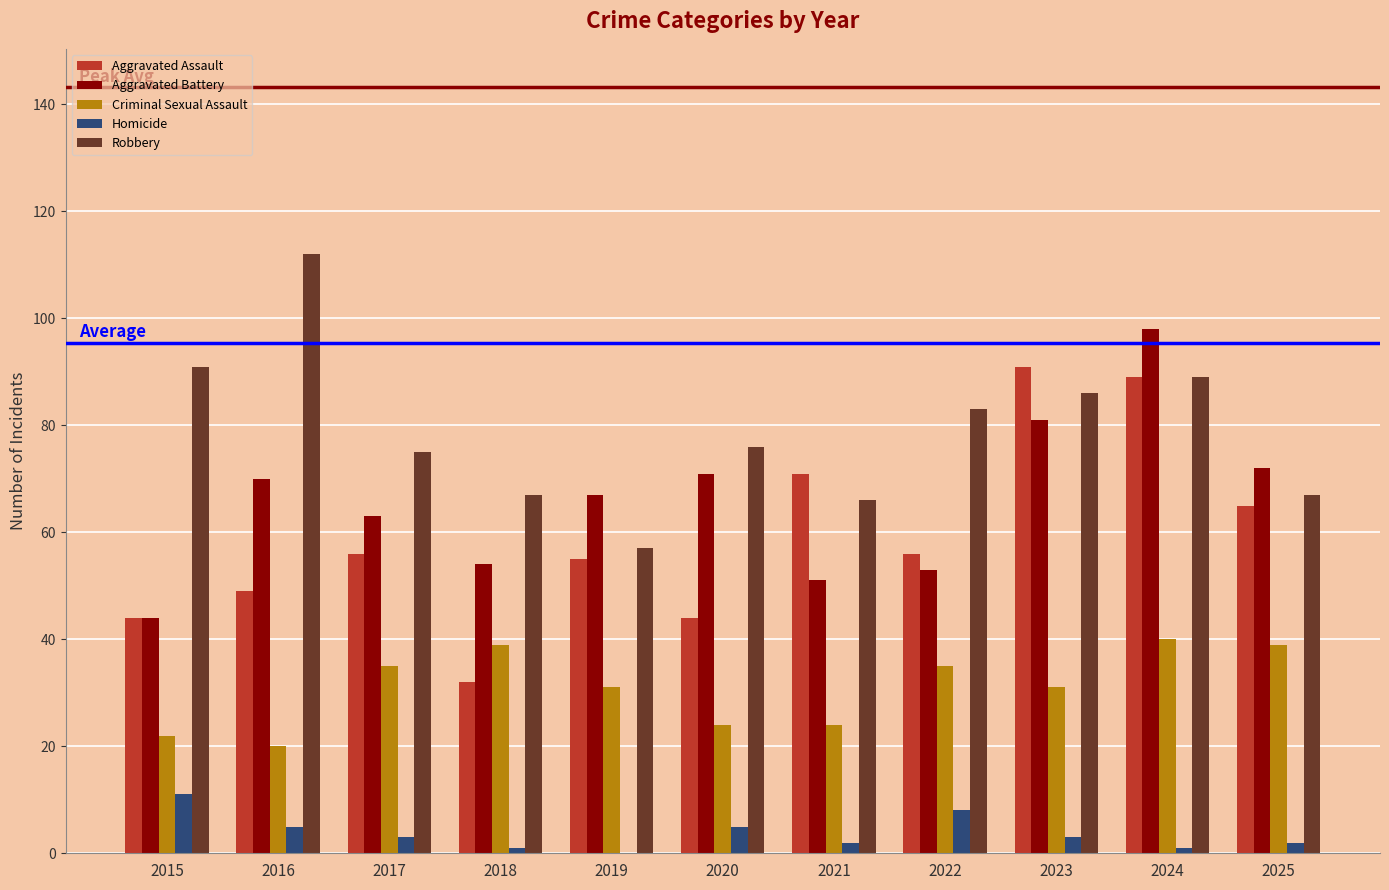

Which series changed the most between 2016 and 2024?

Aggravated Assault